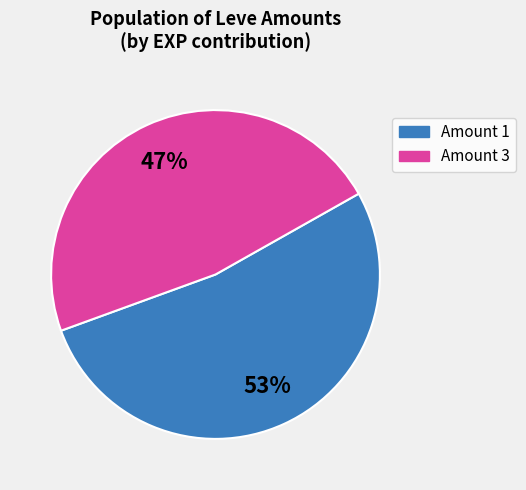

Is there a majority slice in this chart?

Yes